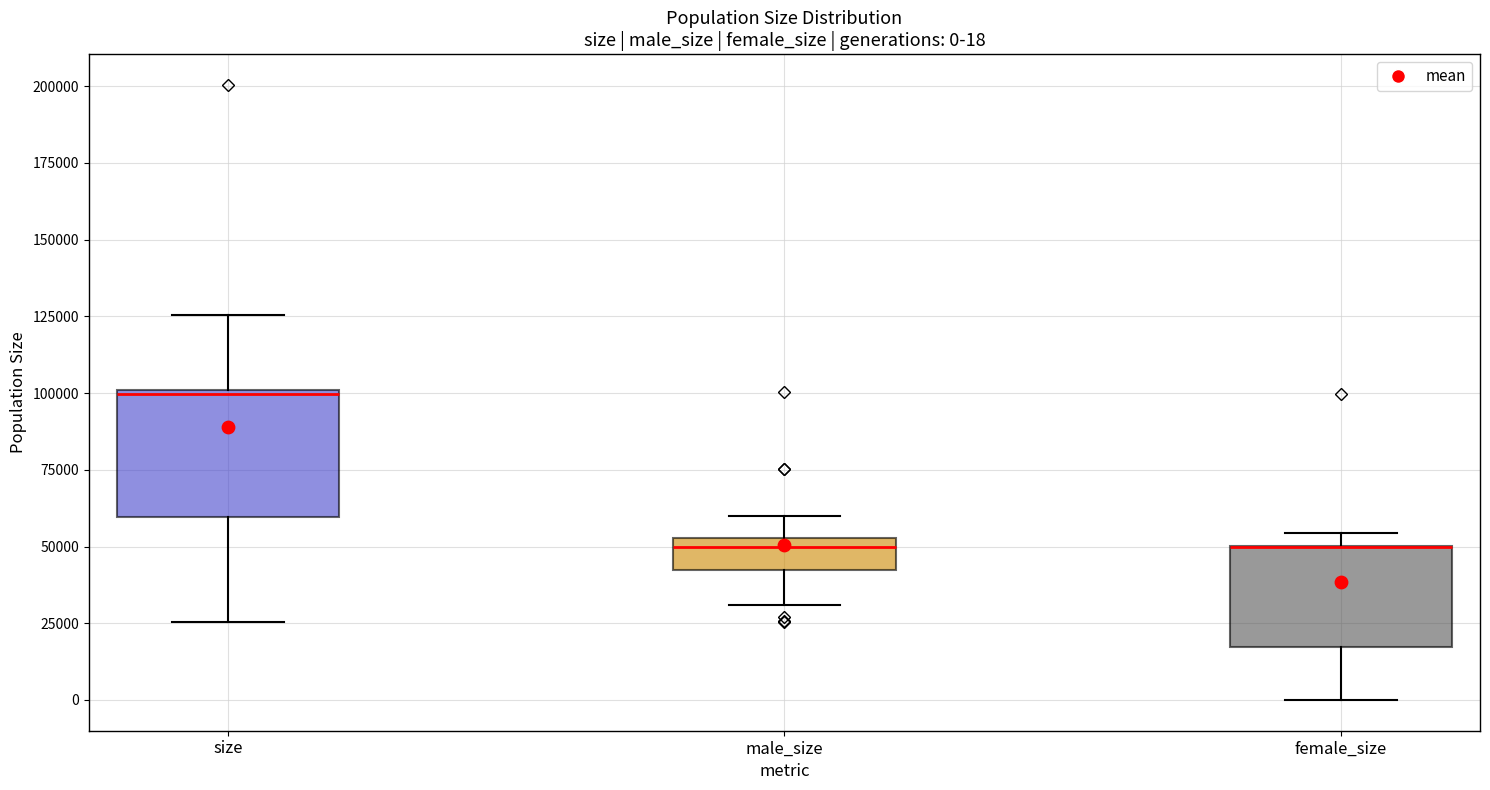

Comparing the boxes themselves (not the whiskers), which one is the tallest?

size